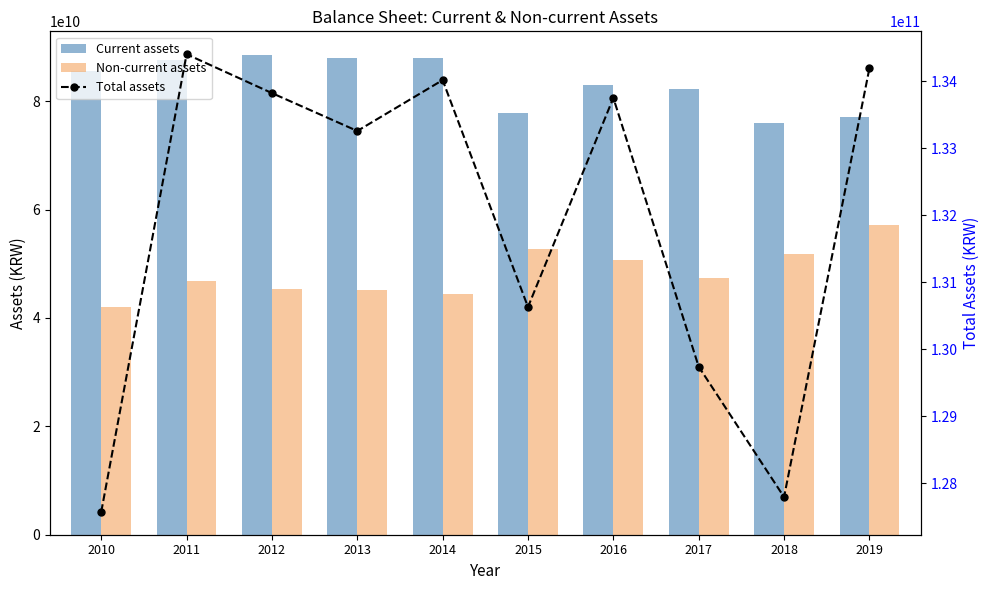

Reading left to right, transcribe all the data shown in this chart.

Current assets: 85608471903	87669438043	88477779089	88041606639	87992061808	77812591653	83074451119	82338291955	75914968906	77087788773
Non-current assets: 41962715515	46737124790	45348116256	45218542626	44409049569	52818161319	50680193679	47401562289	51877625724	57105956879
Total assets: 127571187418	134406562833	133825895345	133260149265	134020212159	130630752972	133754644798	129739854244	127792594630	134193745652